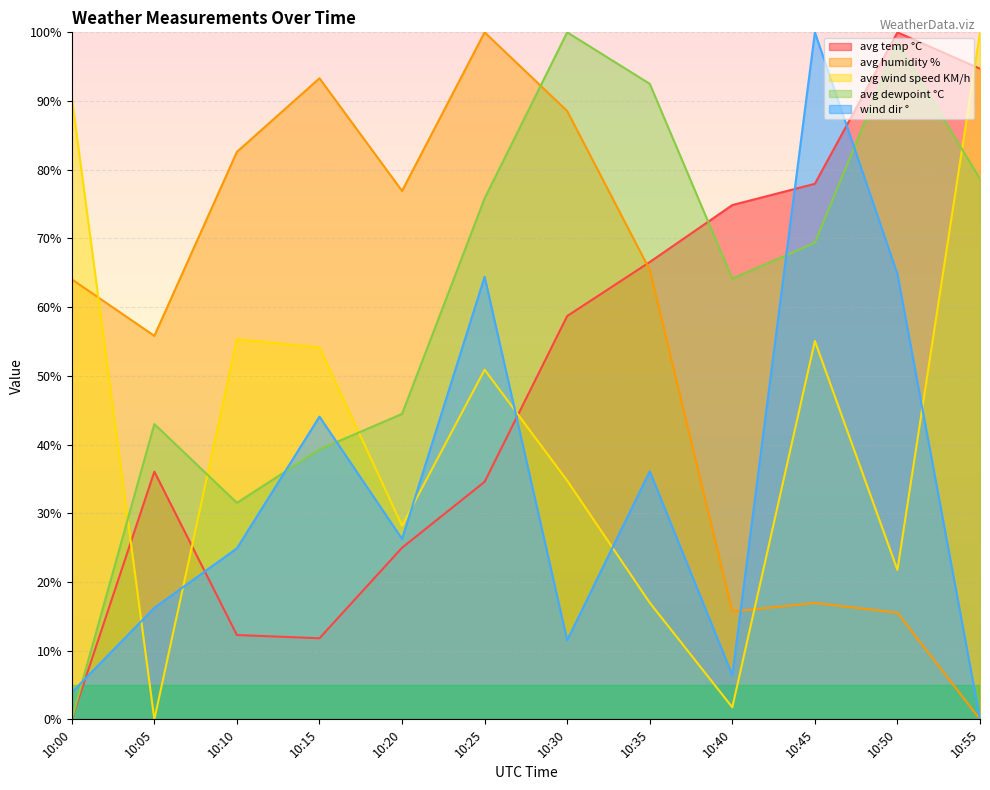

Which category has the highest value in the avg dewpoint °C series?

10:30